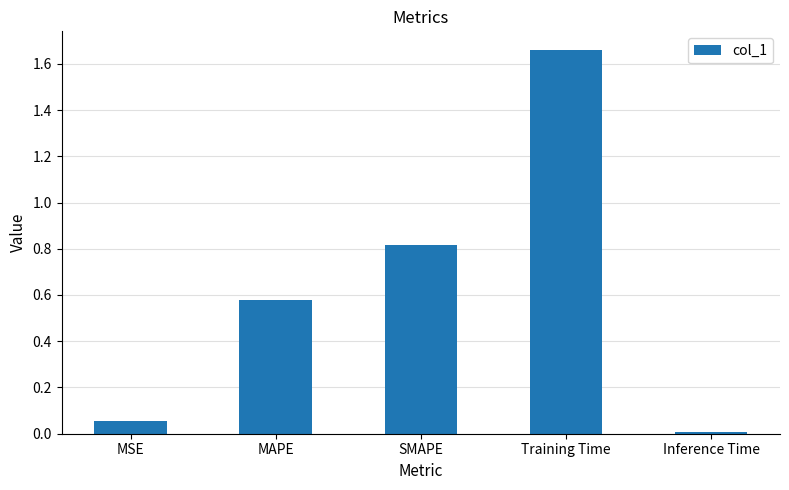

Rank the categories by value from highest to lowest.

Training Time, SMAPE, MAPE, MSE, Inference Time